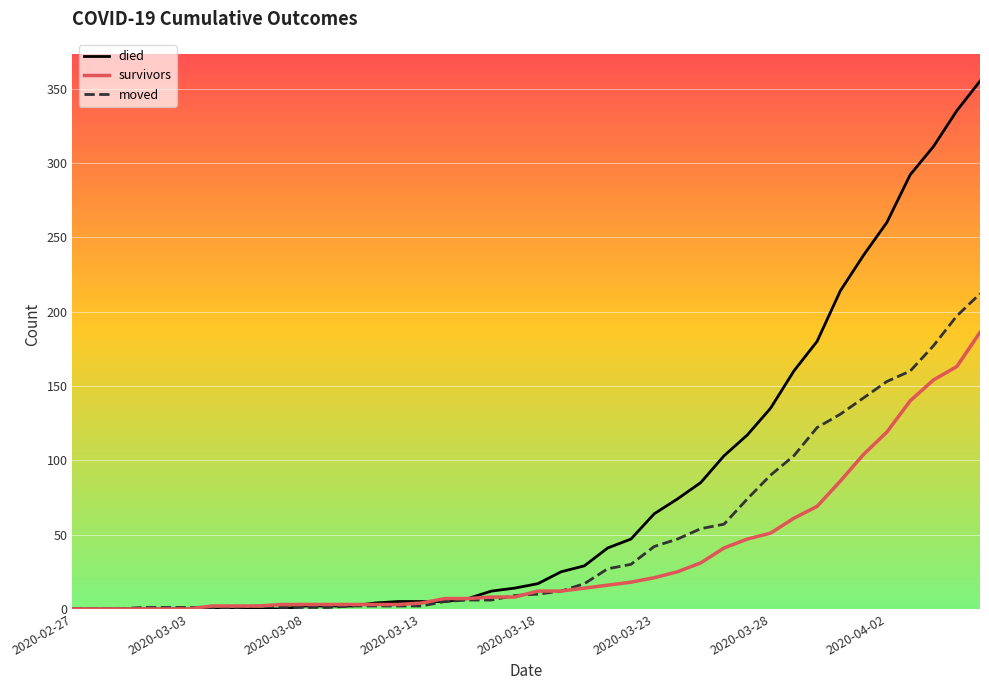

Rank the series by their maximum value, from highest to lowest.

died, moved, survivors